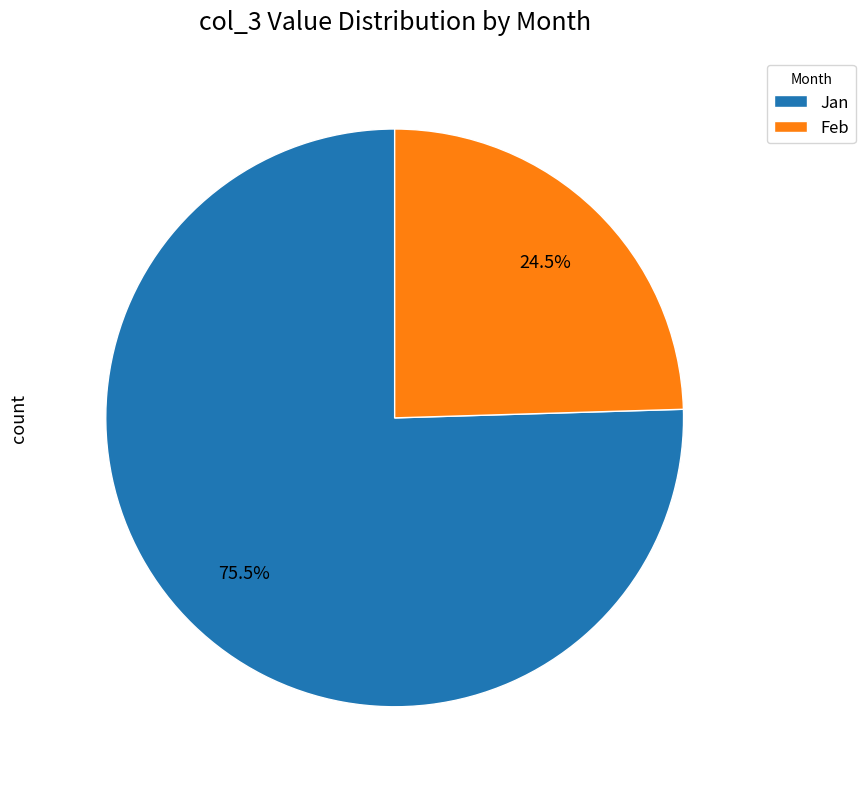

How many slices are in this pie chart?

2